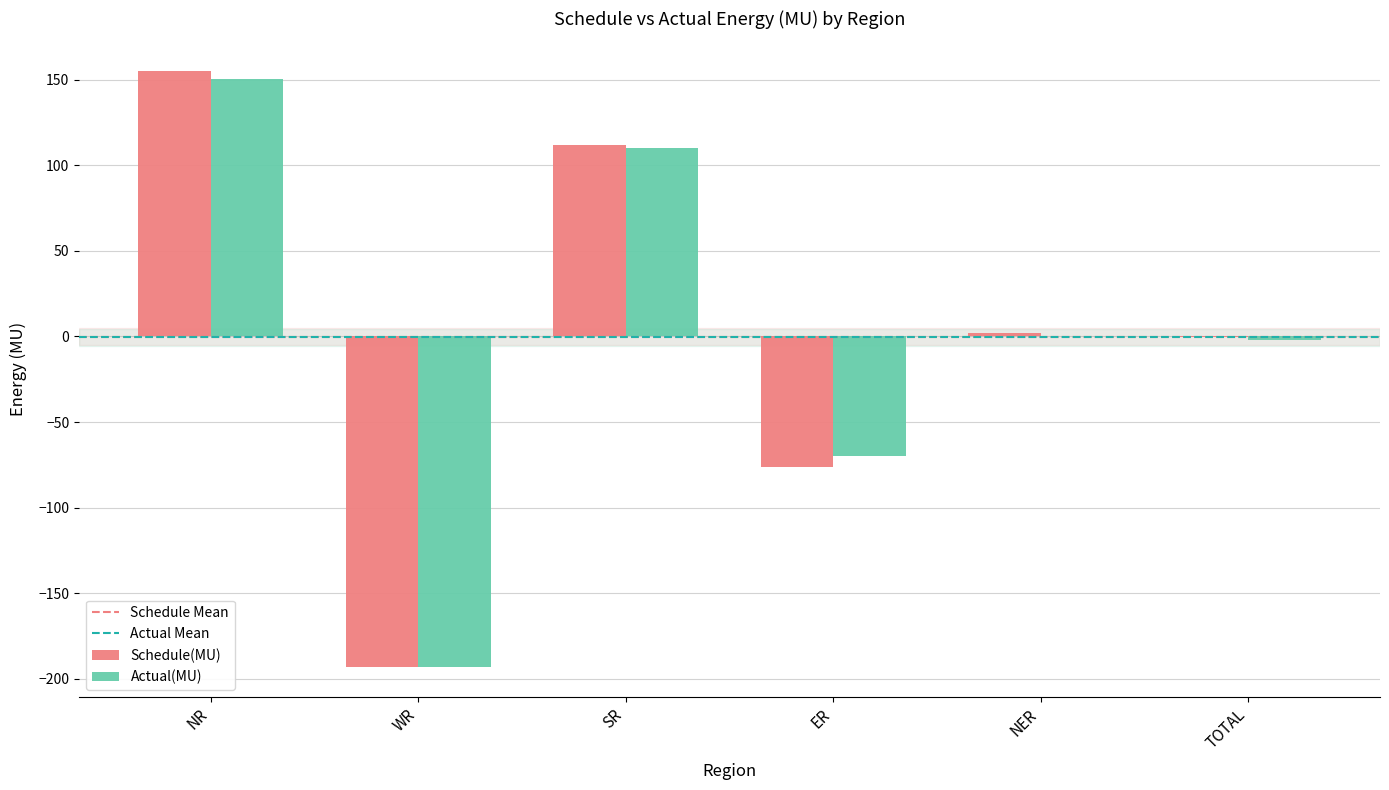

Reading right to left, transcribe all the data shown in this chart.

Schedule(MU): TOTAL=-0.3	NER=2.2	ER=-76.5	SR=111.8	WR=-192.8	NR=154.9
Actual(MU): TOTAL=-1.8	NER=0.5	ER=-69.7	SR=110.0	WR=-193.0	NR=150.4